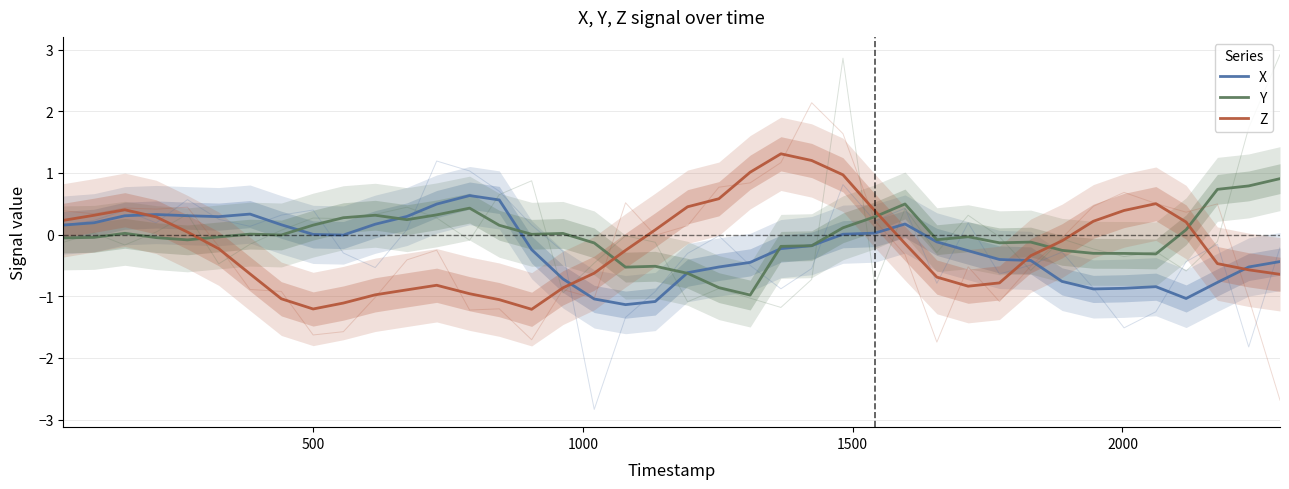

At how many categories does at least one series exceed 1?

3